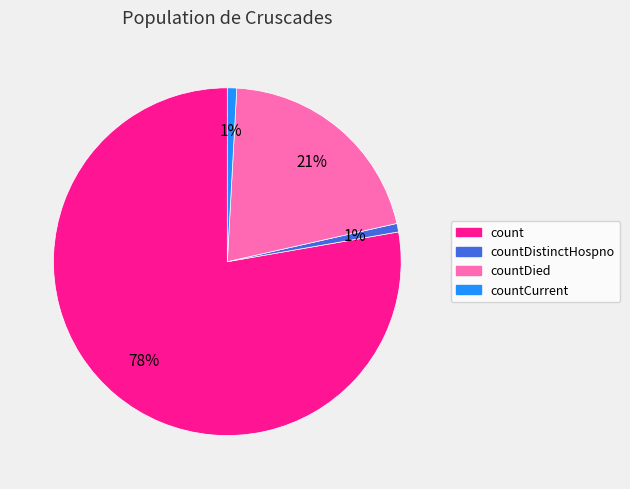

To the nearest percent, what percentage of the pie is countDistinctHospno?

1%